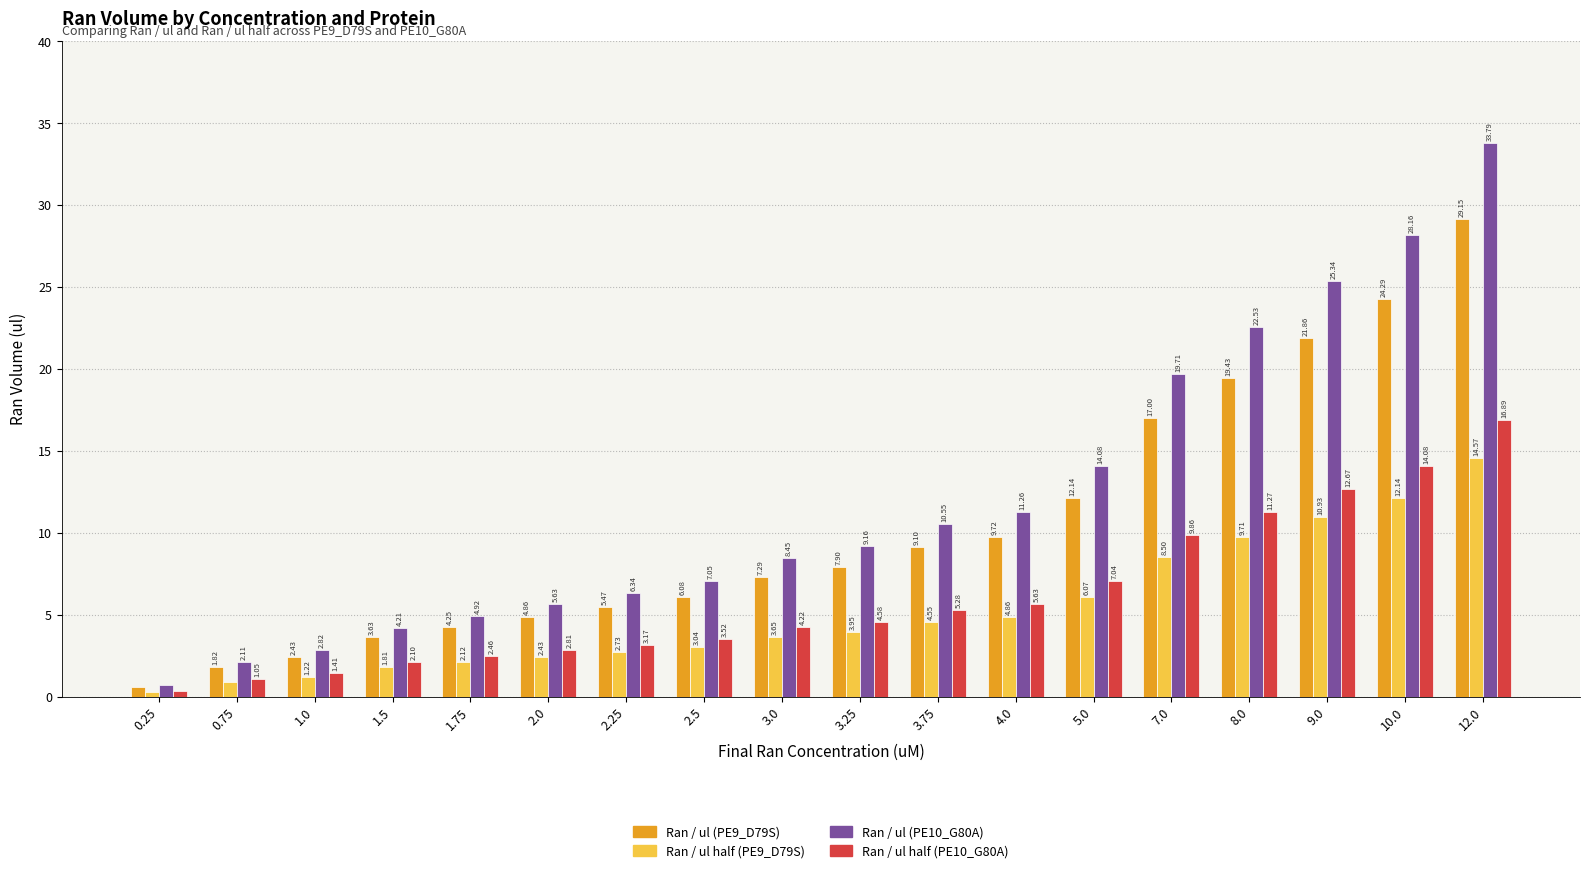

Is the value of Ran / ul half (PE10_G80A) at 3.0 greater than the value of Ran / ul (PE10_G80A) at 0.25?

Yes